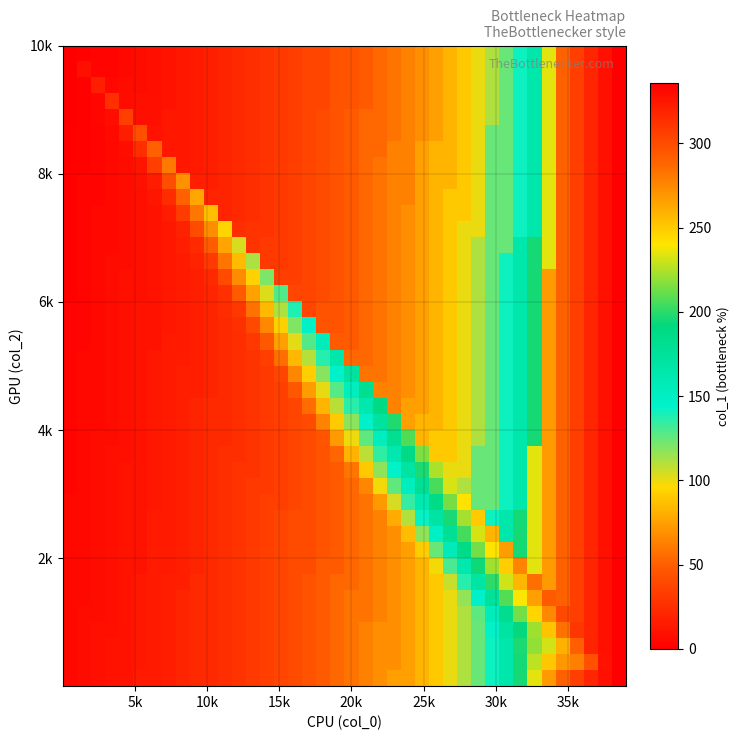

What is the greatest value displayed?

336.0